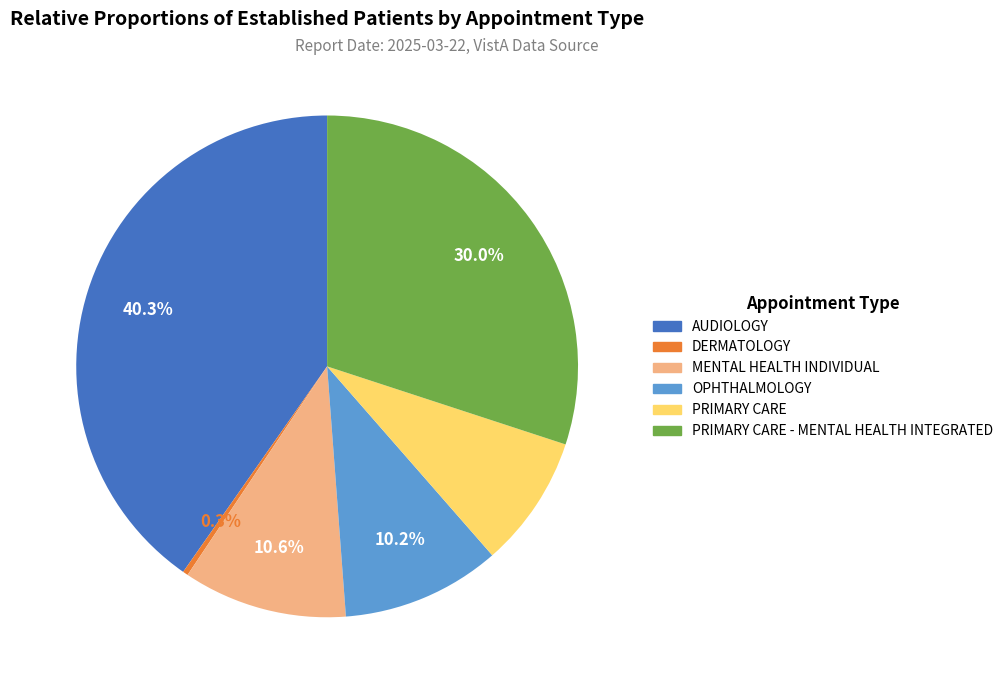

How many slices are in this pie chart?

6